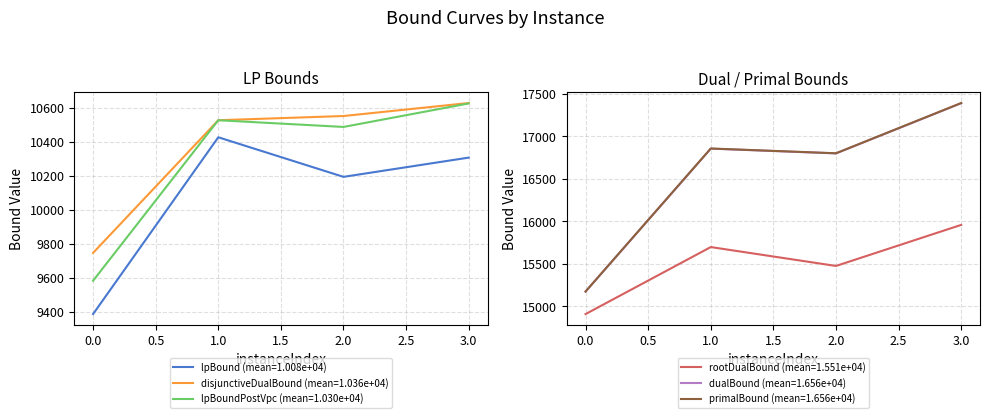

At which category is the sum across all series the highest?

3